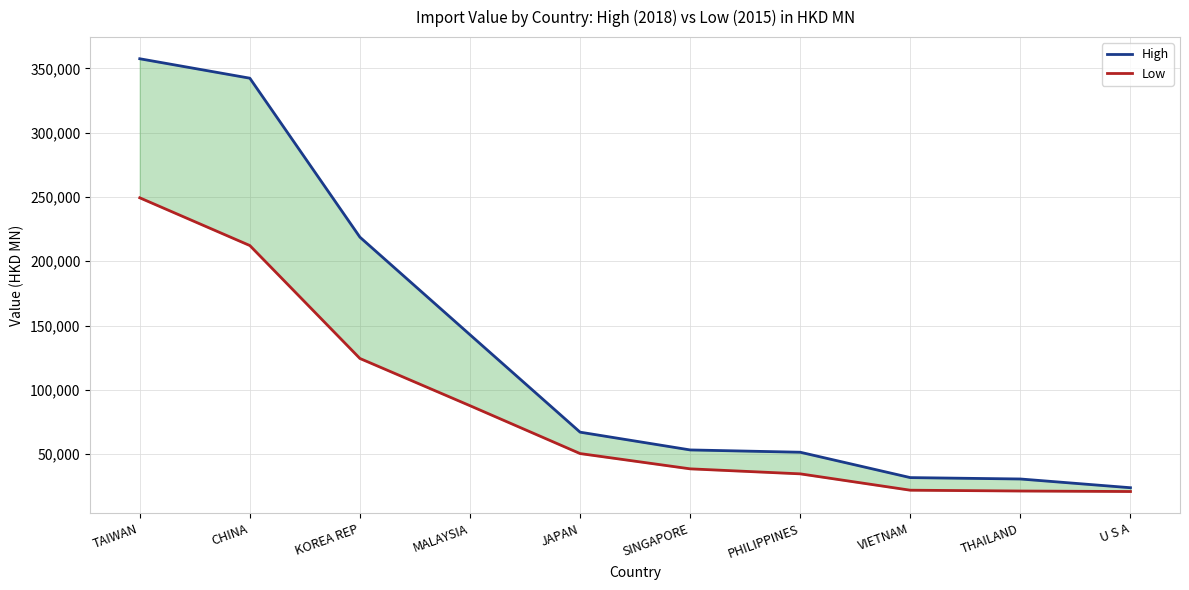

What is the difference between the second highest and second lowest values in the Low series?

190924.7